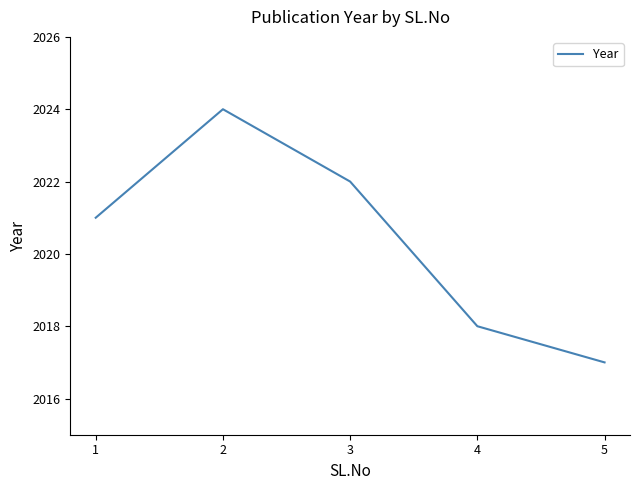

Reading right to left, list all the values displayed in this chart.

5=2017	4=2018	3=2022	2=2024	1=2021